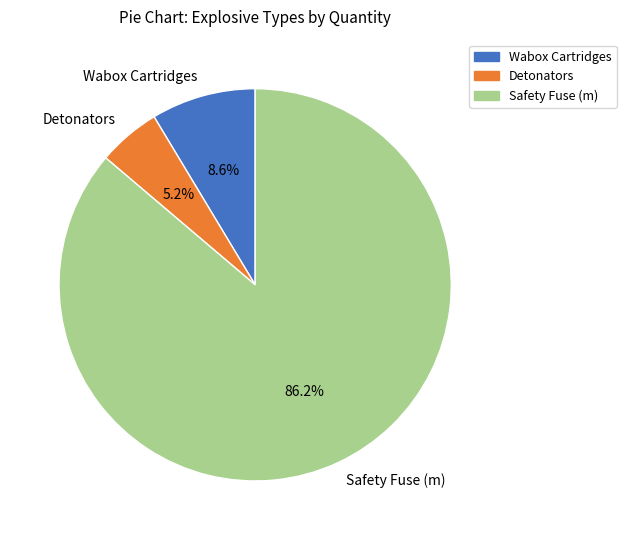

What is the majority slice?

Safety Fuse (m)